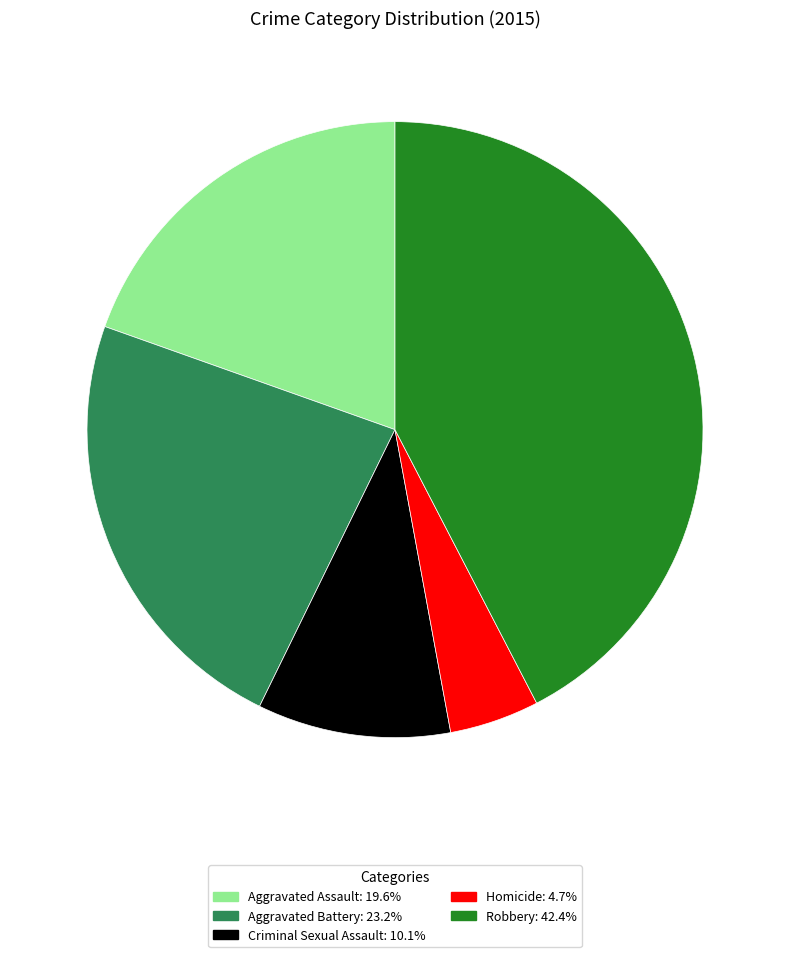

Does any single category account for the majority?

No